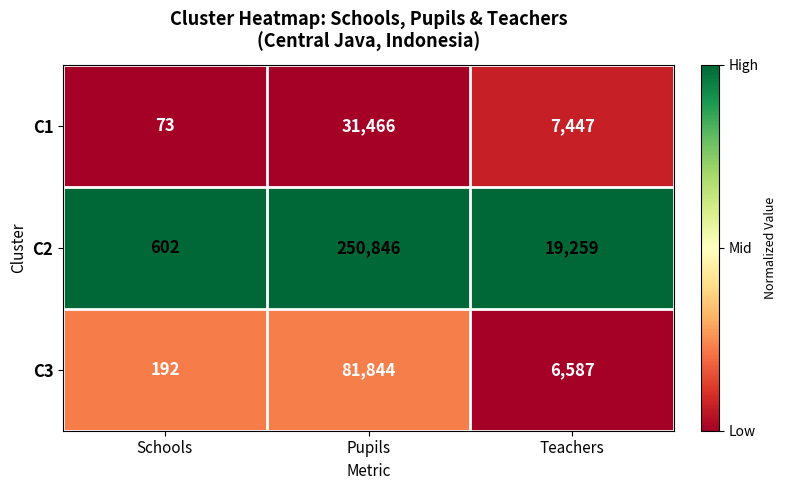

At which category is the sum across all series the highest?

Pupils